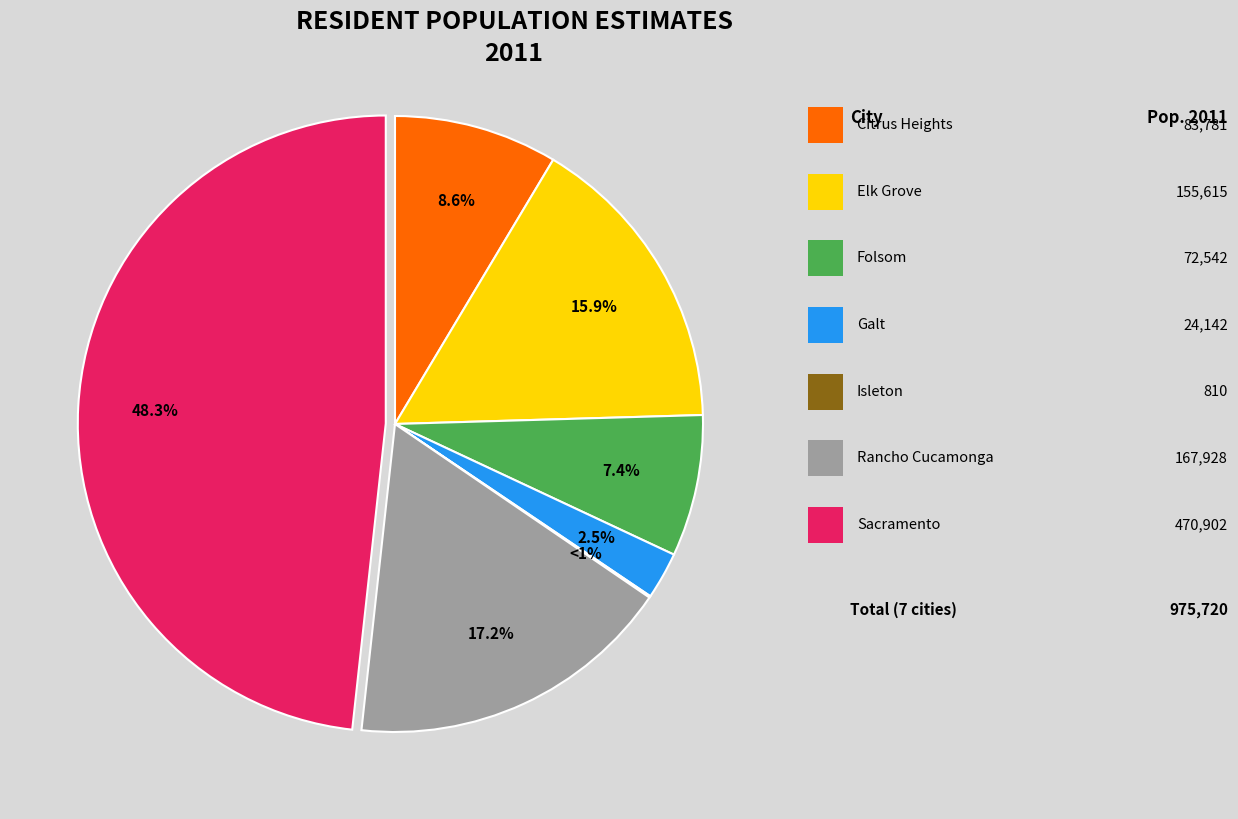

To the nearest percent, what is the average slice percentage?

14%